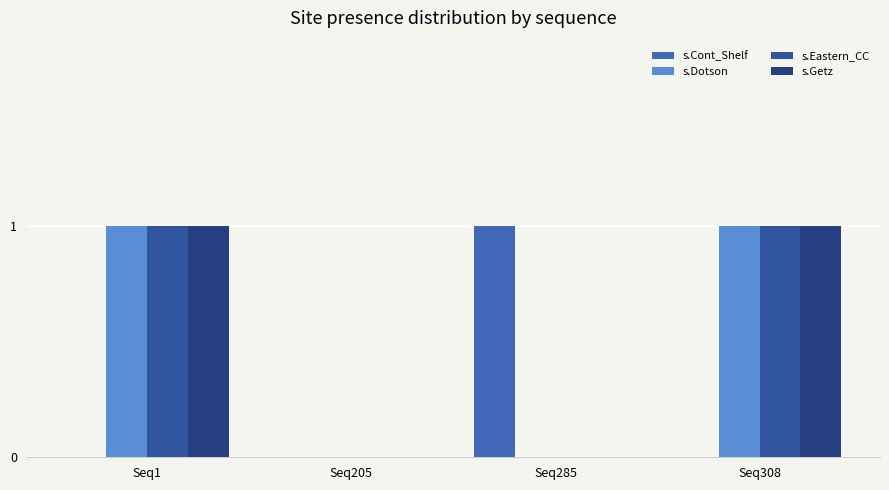

True or false: s.Dotson has a value of 0 at Seq205.

True